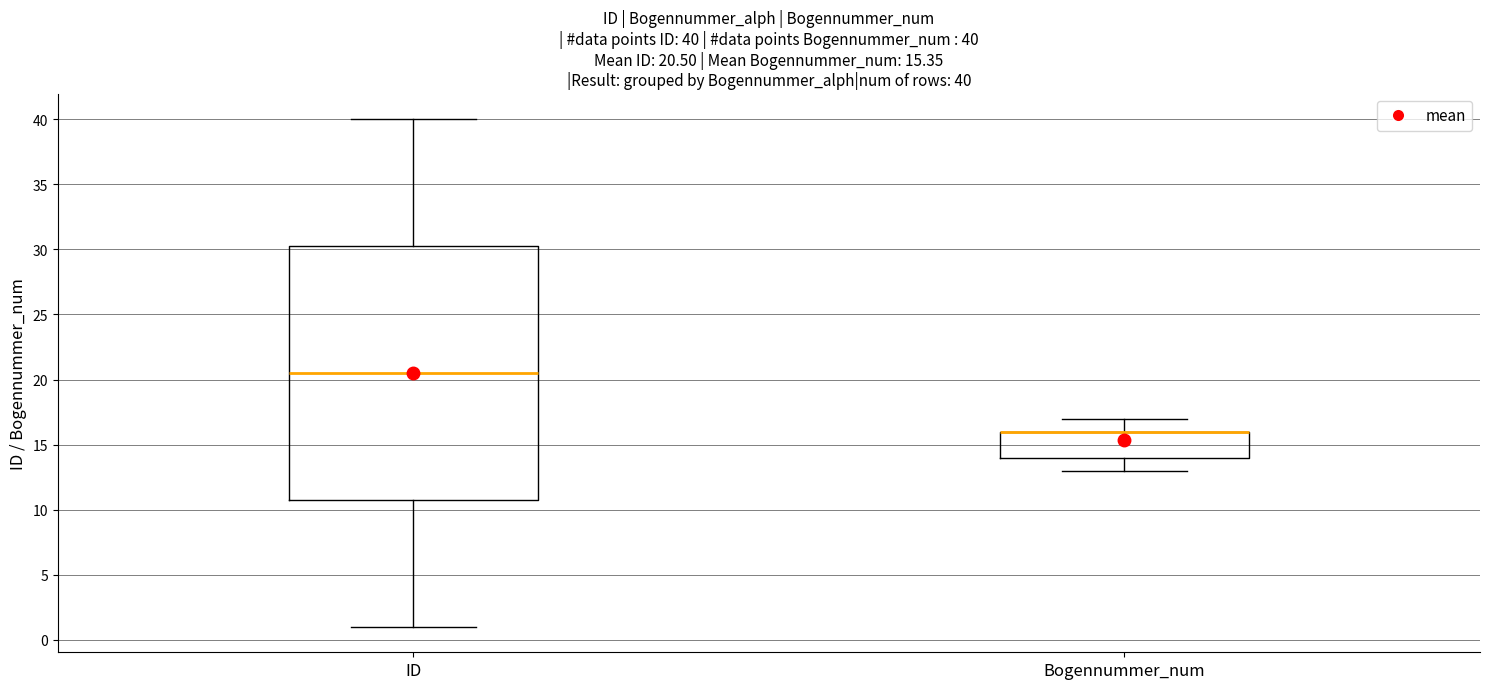

Comparing the boxes themselves (not the whiskers), which one is the tallest?

ID